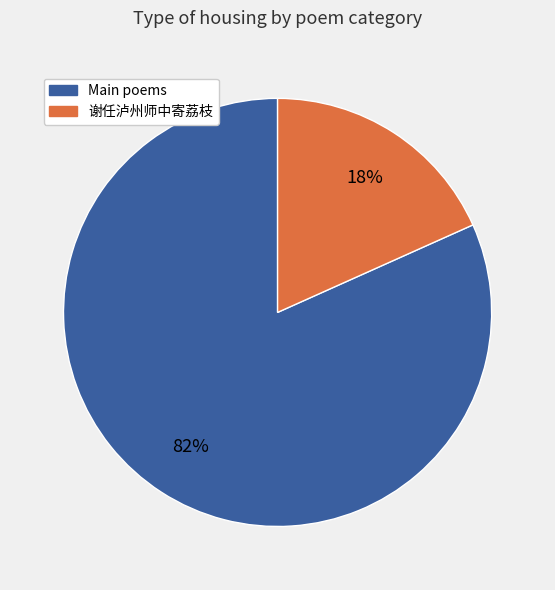

To the nearest percent, what is the average slice percentage?

50%